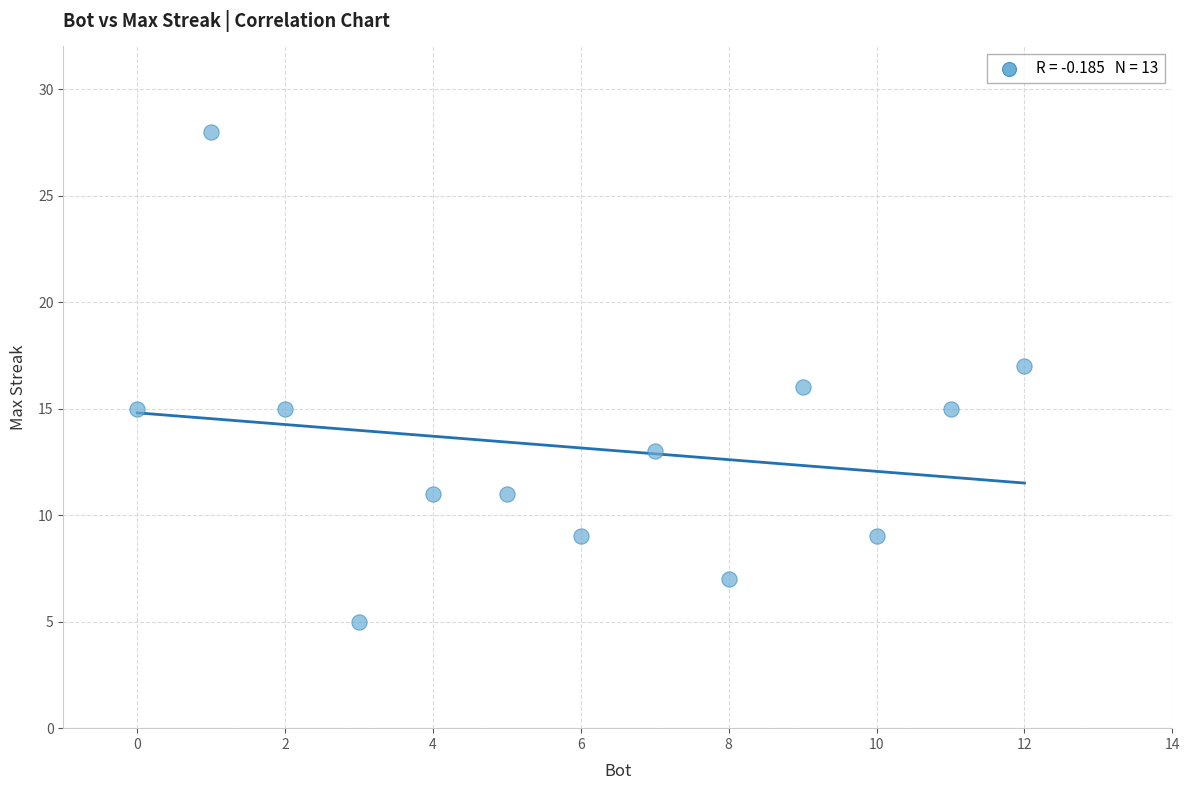

What is the range of X values (max minus min)?

12